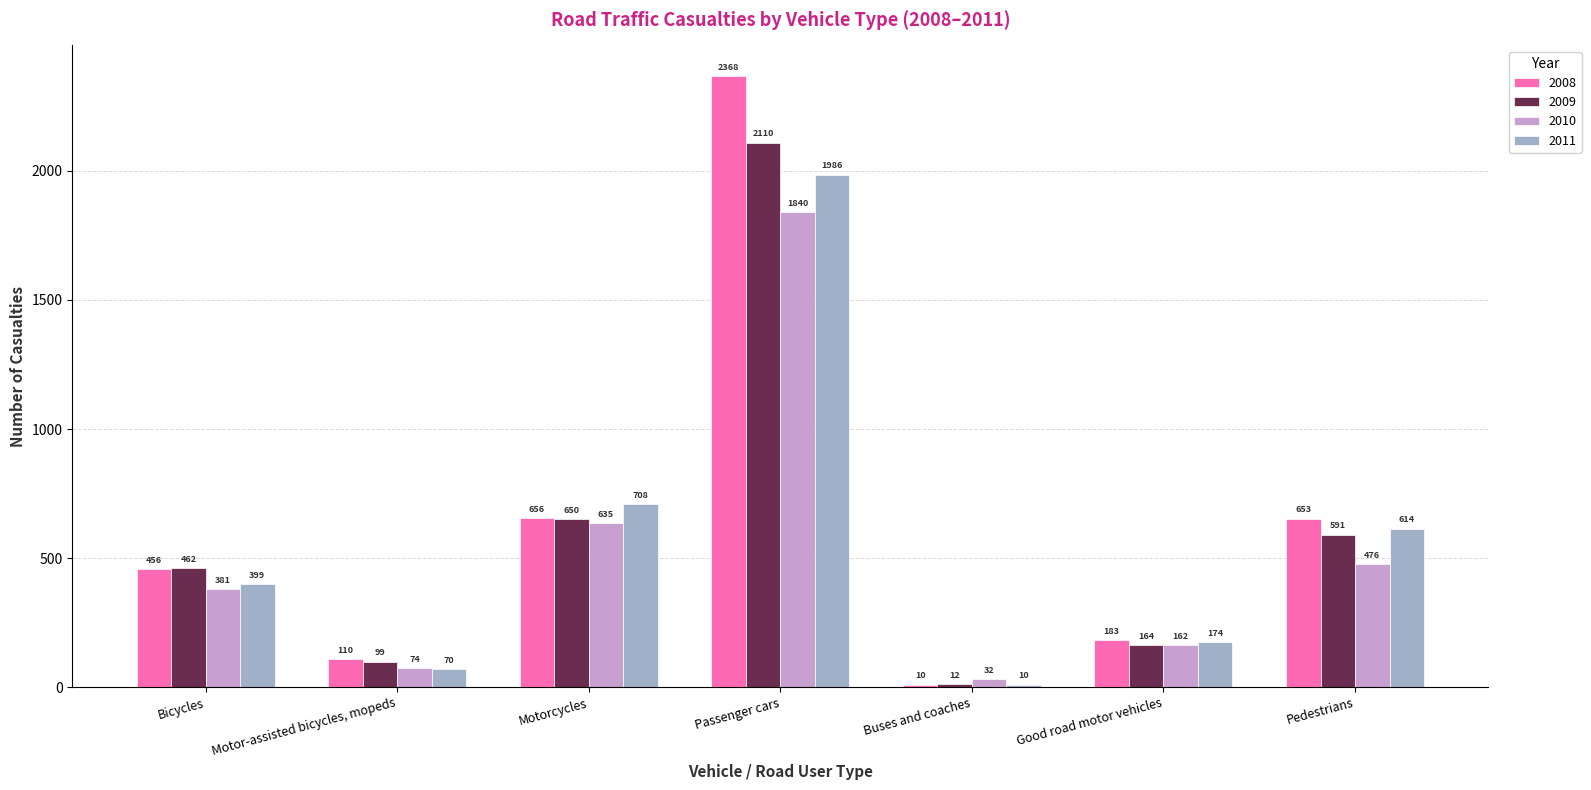

At how many categories does at least one series exceed 1468?

1